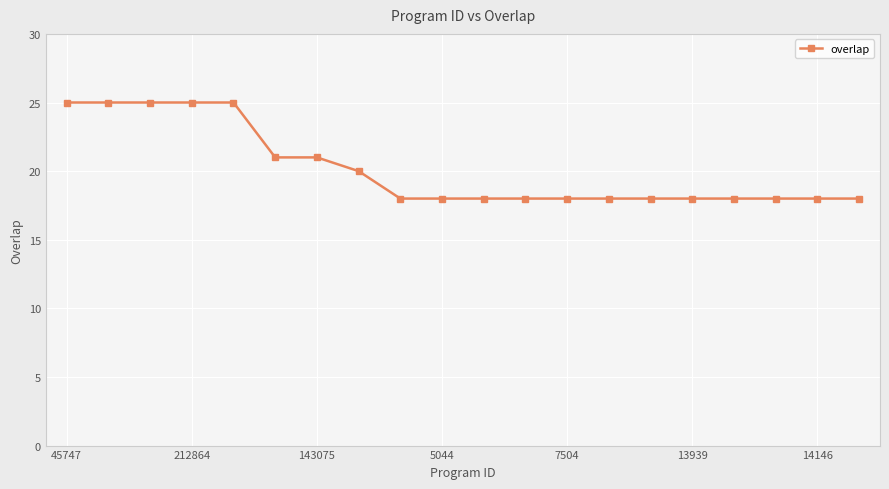

What is the value of the 6th point from the left?

21